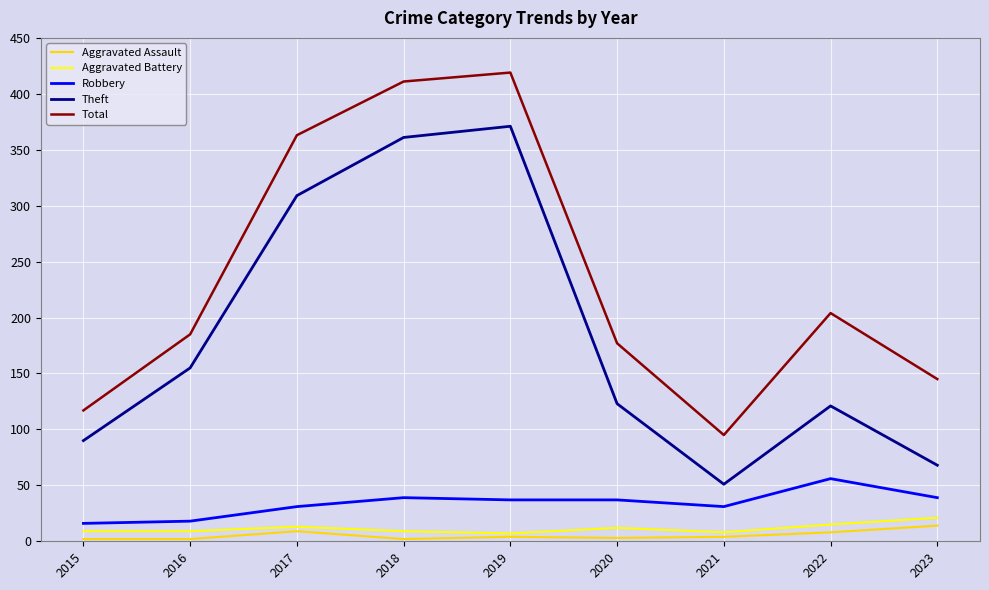

At which label does Robbery first exceed 37?

2018